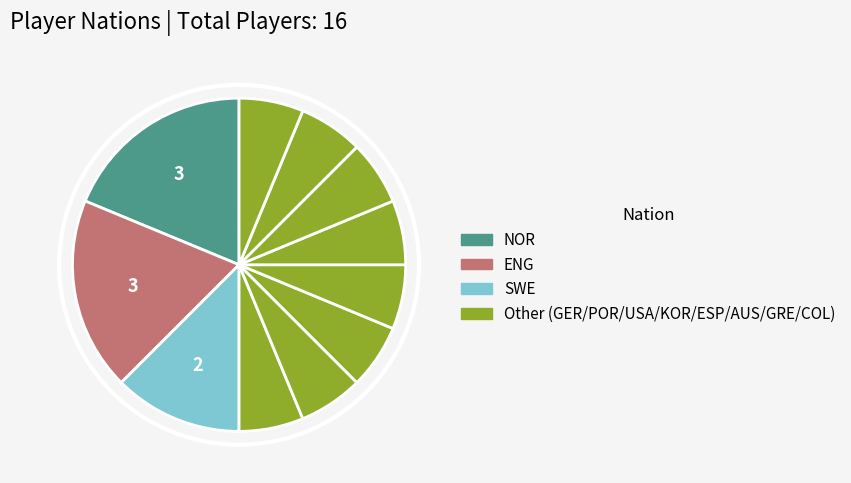

To the nearest percent, what is the average slice percentage?

9%